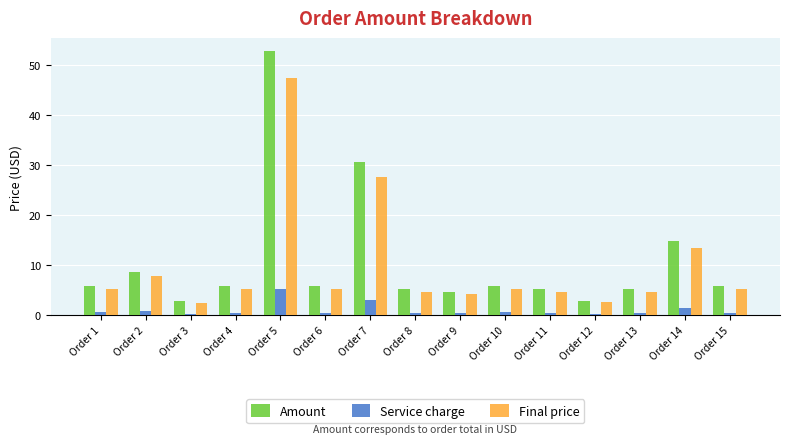

The Final price series shows 8.4 at Order 6. True or false?

False